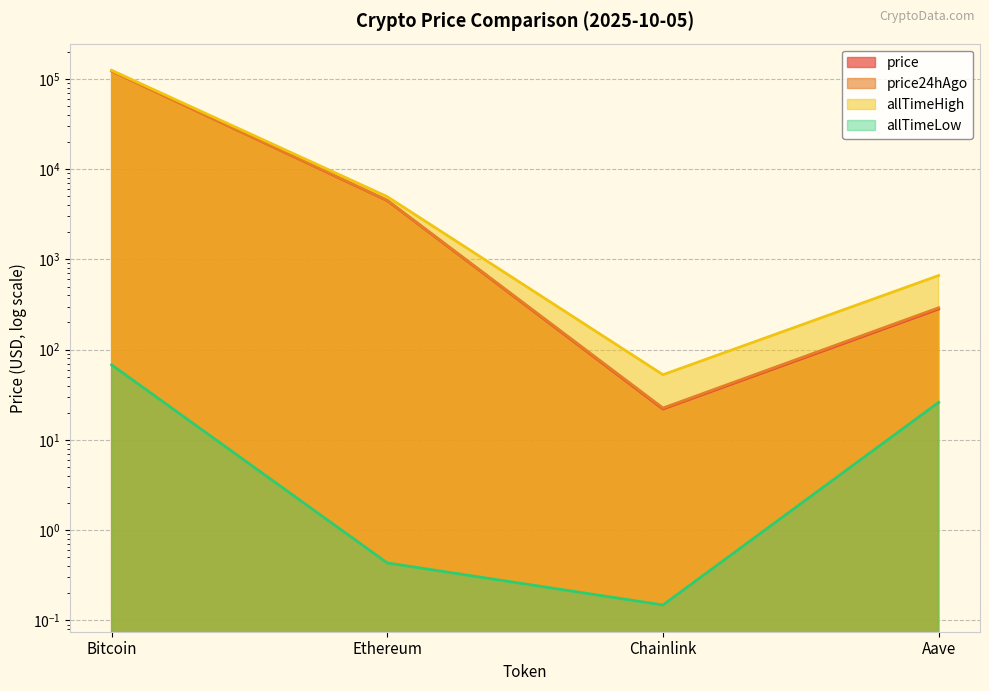

True or false: price24hAgo has more than 0 points higher than both neighbors.

False